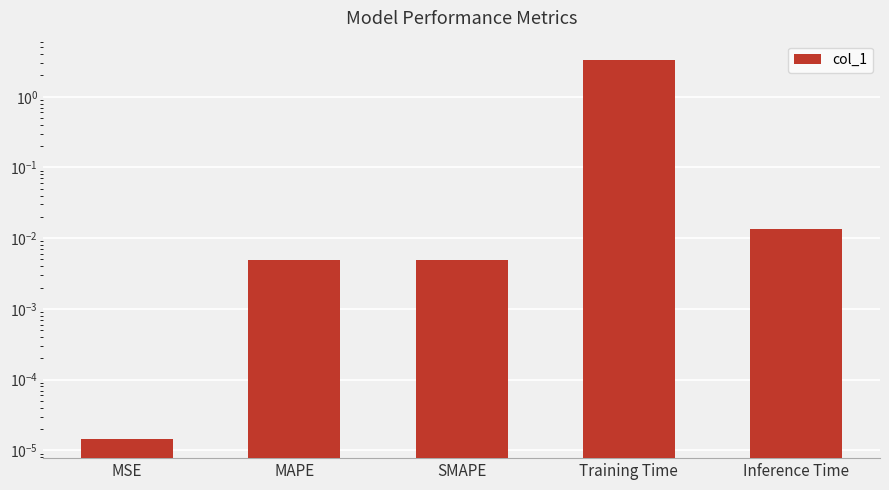

Is it true that the value at SMAPE is 0.0?

True